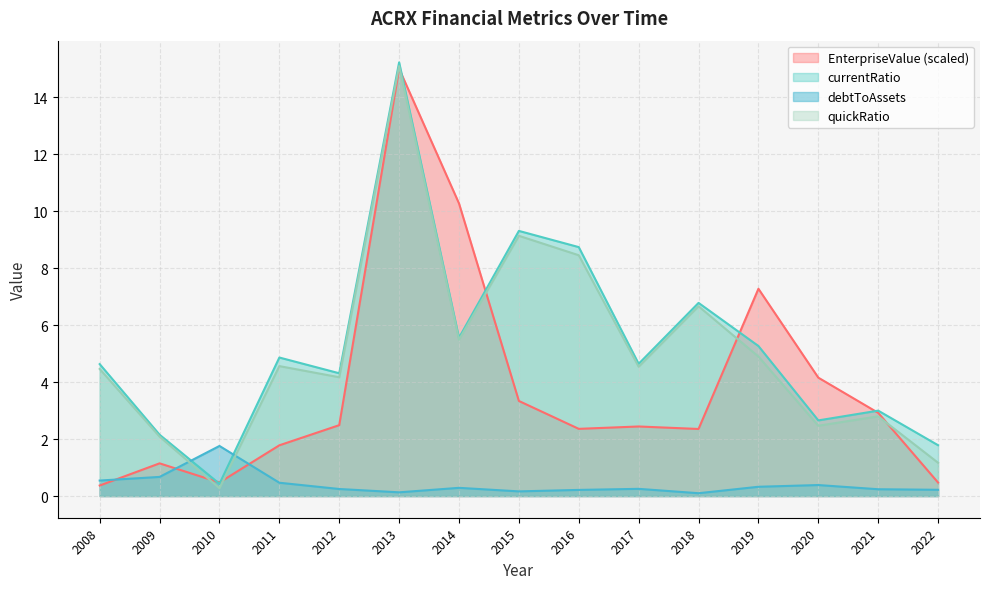

What is the sum of the debtToAssets values at 2014 and 2012?

0.5